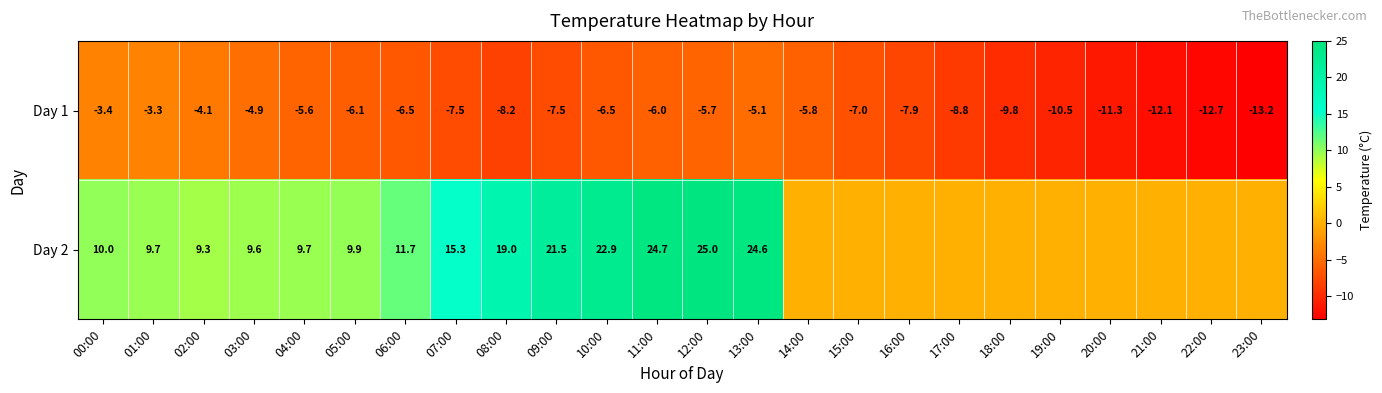

At how many categories does at least one series exceed 17?

6